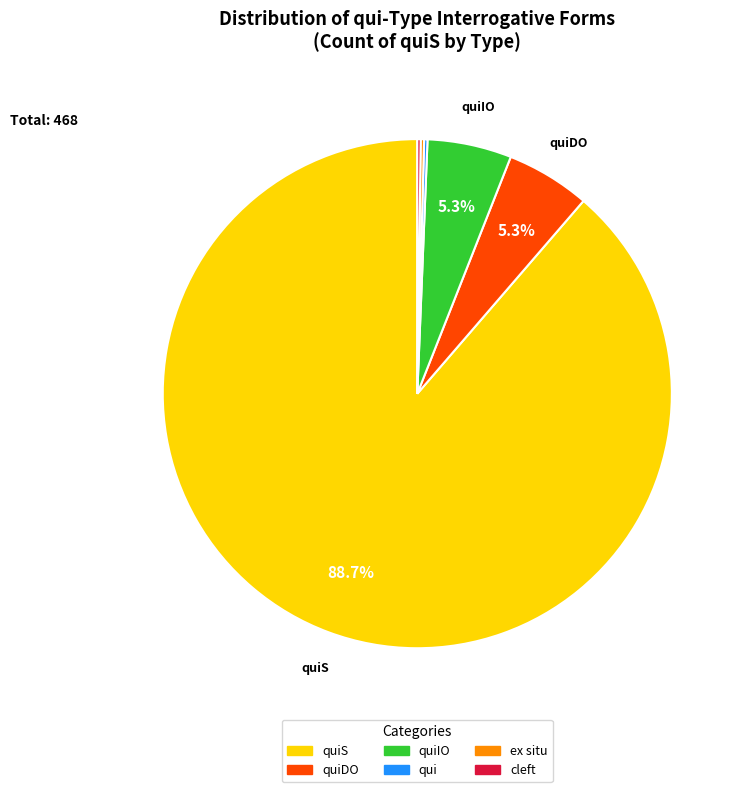

Is there a majority slice in this chart?

Yes